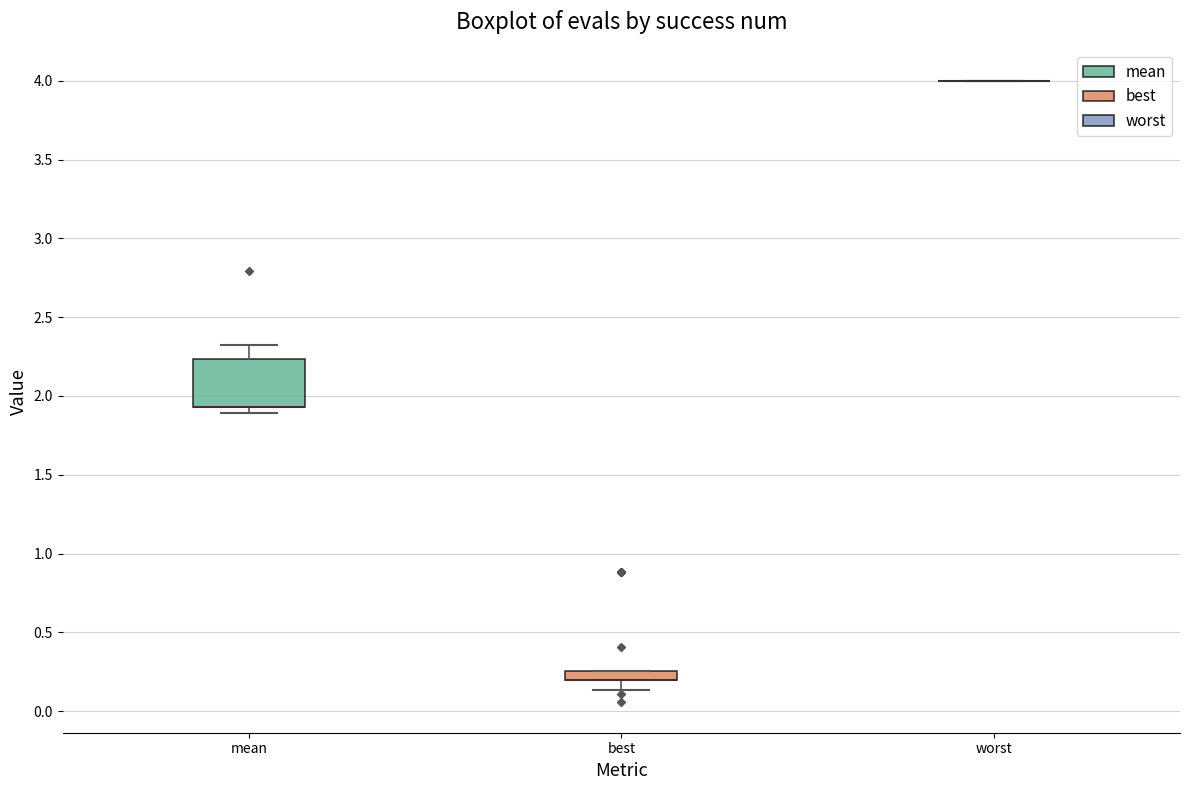

Where does the lower whisker of the box for best end on the y-axis? The values are not printed on the chart, so give them approximately, as read against the axis.

0.15